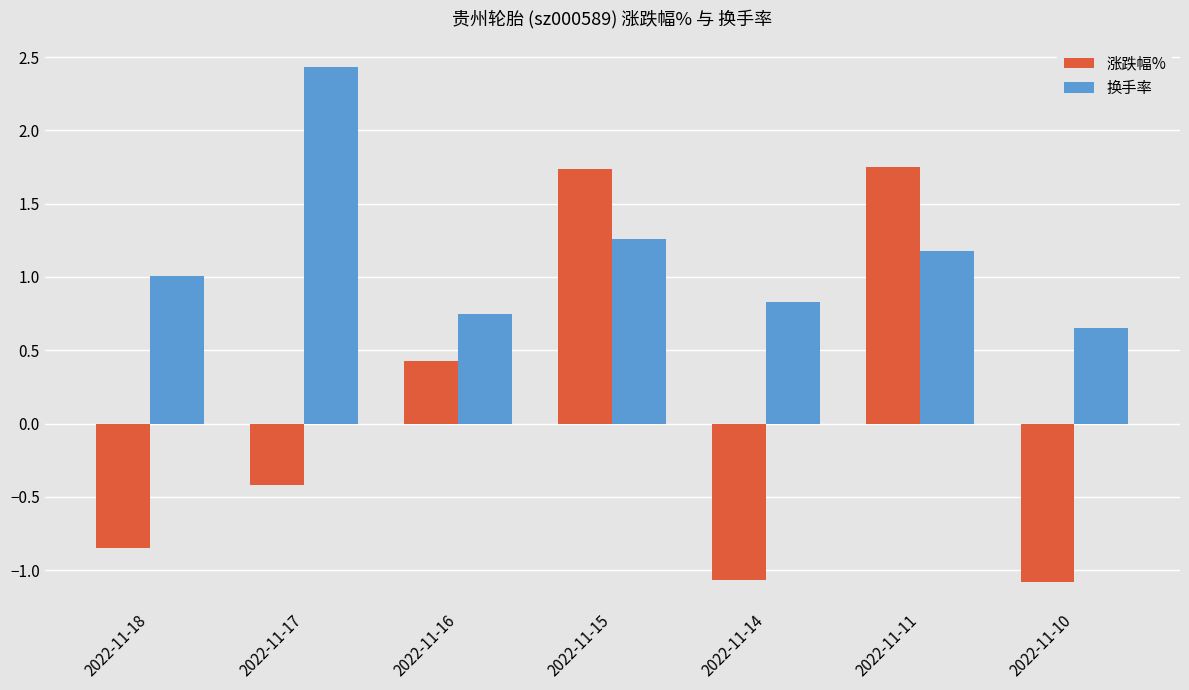

What is the greatest value displayed?

2.4